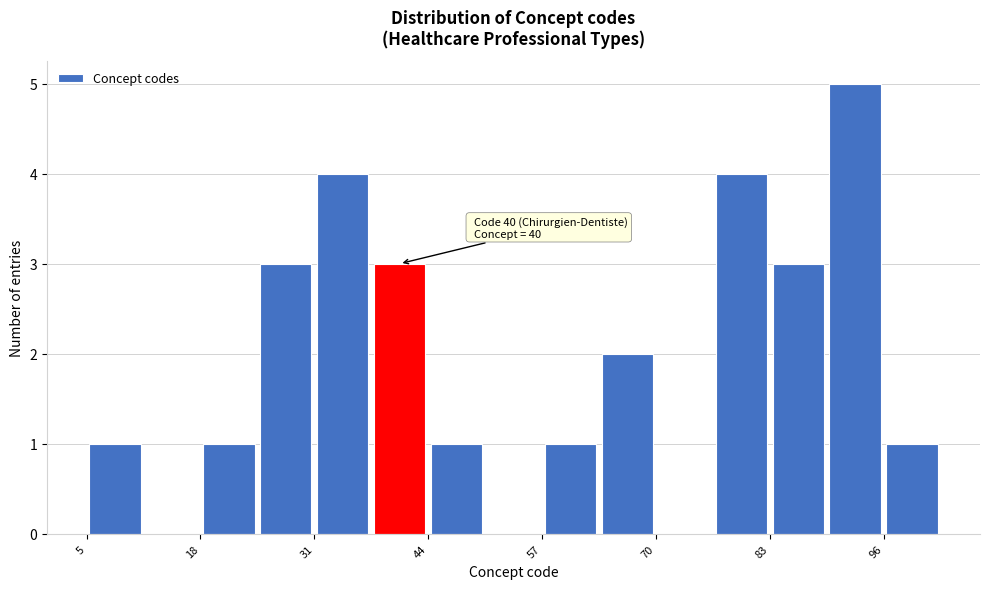

Around what value on the x-axis is the tallest bar? Give the approximate position of its centre, as read against the axis.

94